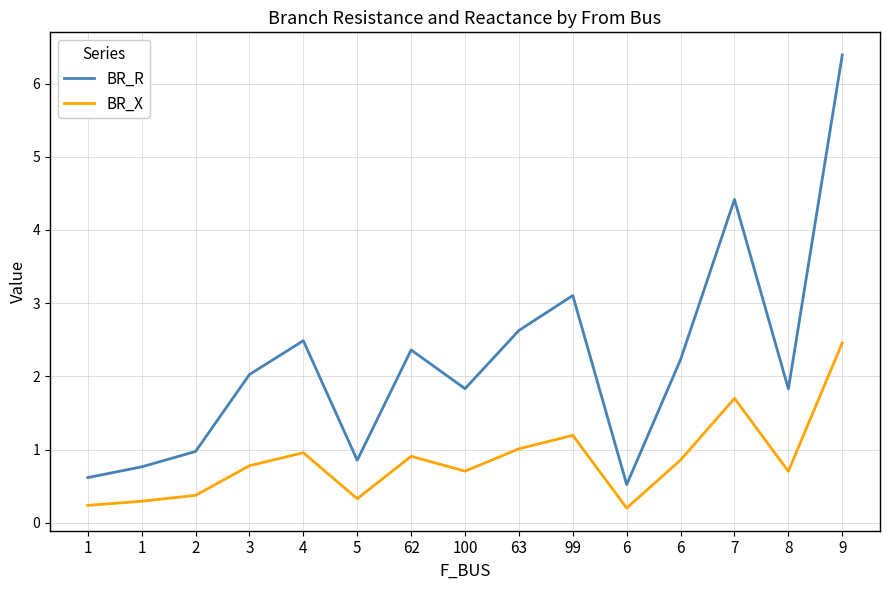

How many lines are shown in the chart?

2